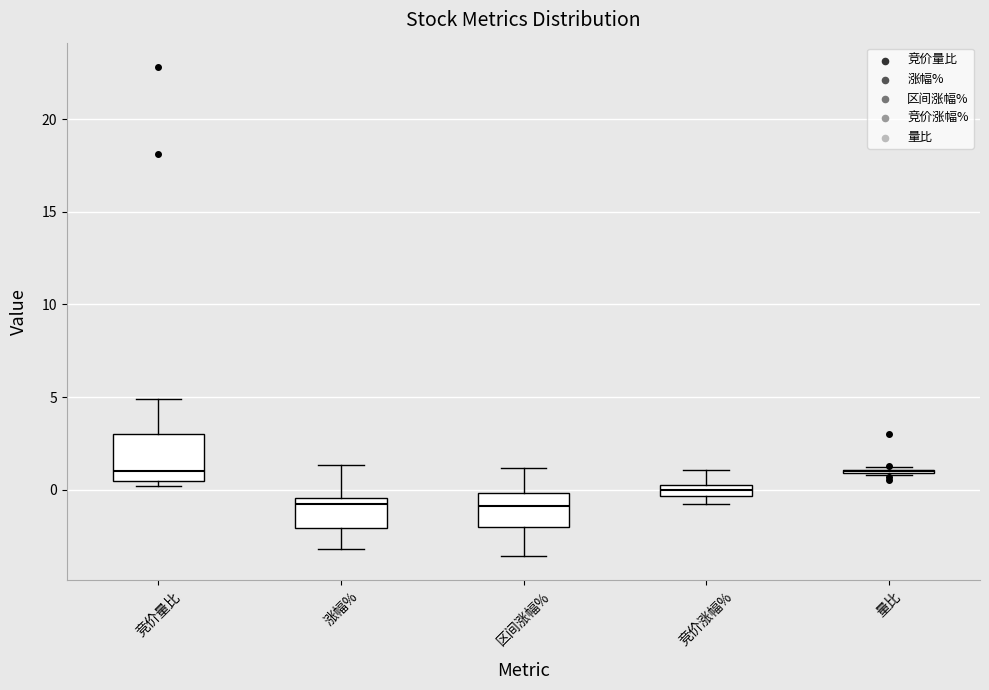

Comparing the boxes themselves (not the whiskers), which one is the tallest?

竞价量比